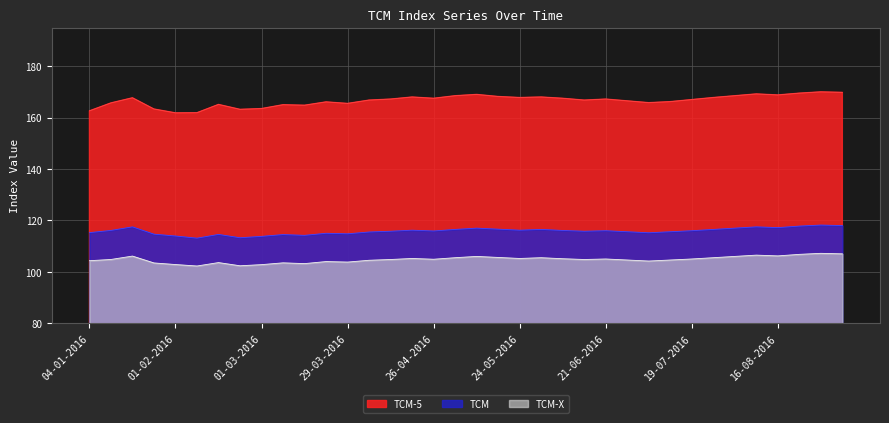

List the series in order of their overall mean, highest first.

TCM-5, TCM, TCM-X